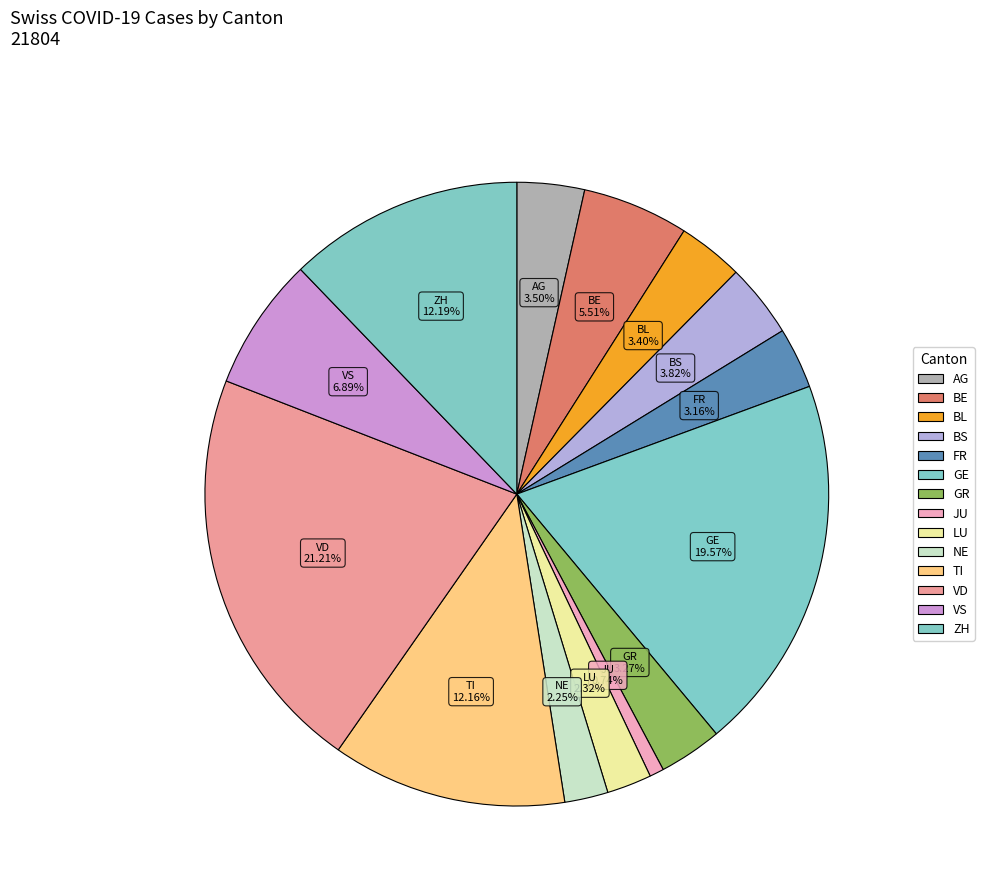

How many segments does this pie chart have?

14